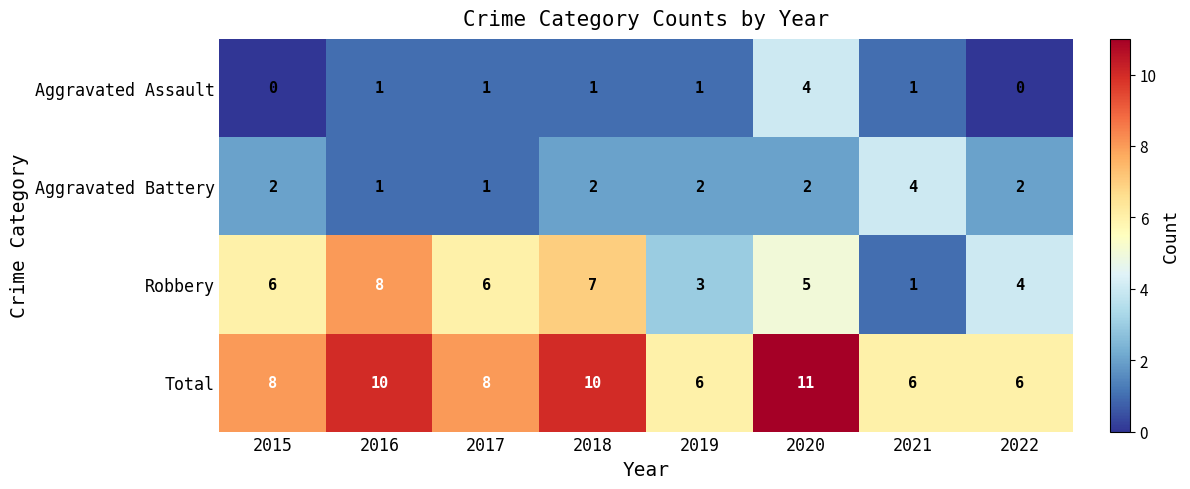

Rank the series at 2019 from highest to lowest value.

Total, Robbery, Aggravated Battery, Aggravated Assault